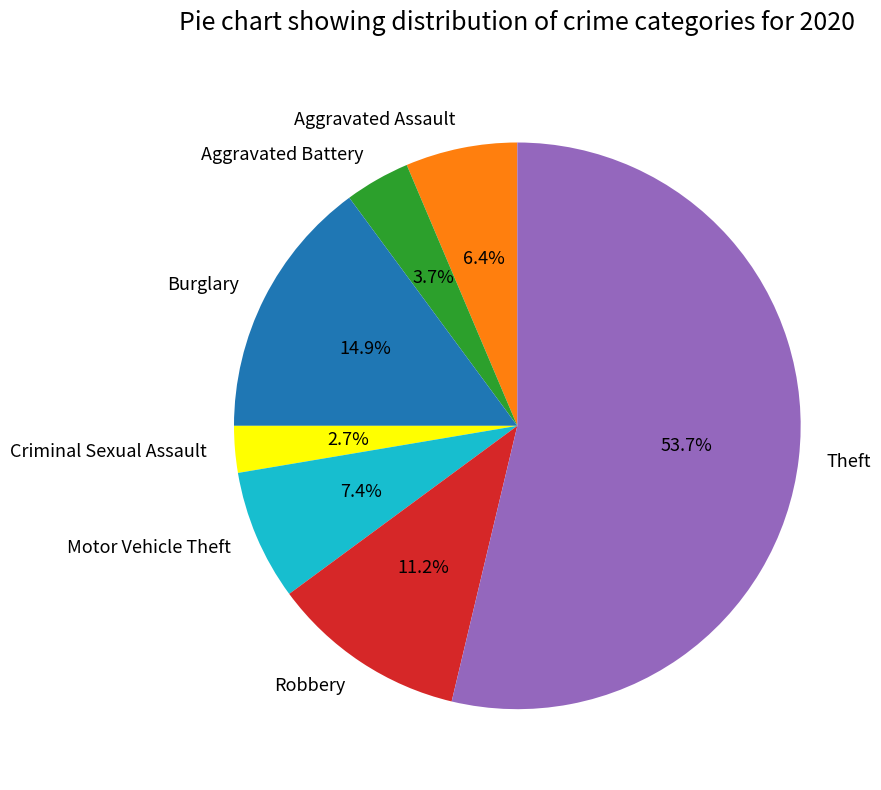

How much of the chart is everything except Robbery?

88.8%